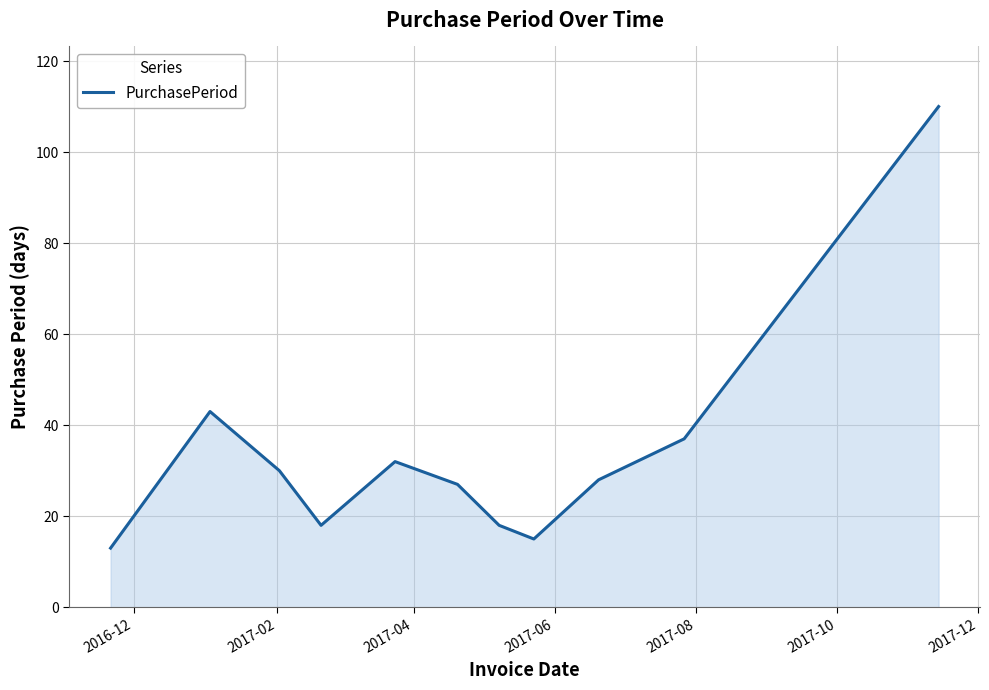

What is the sum of all values?

371